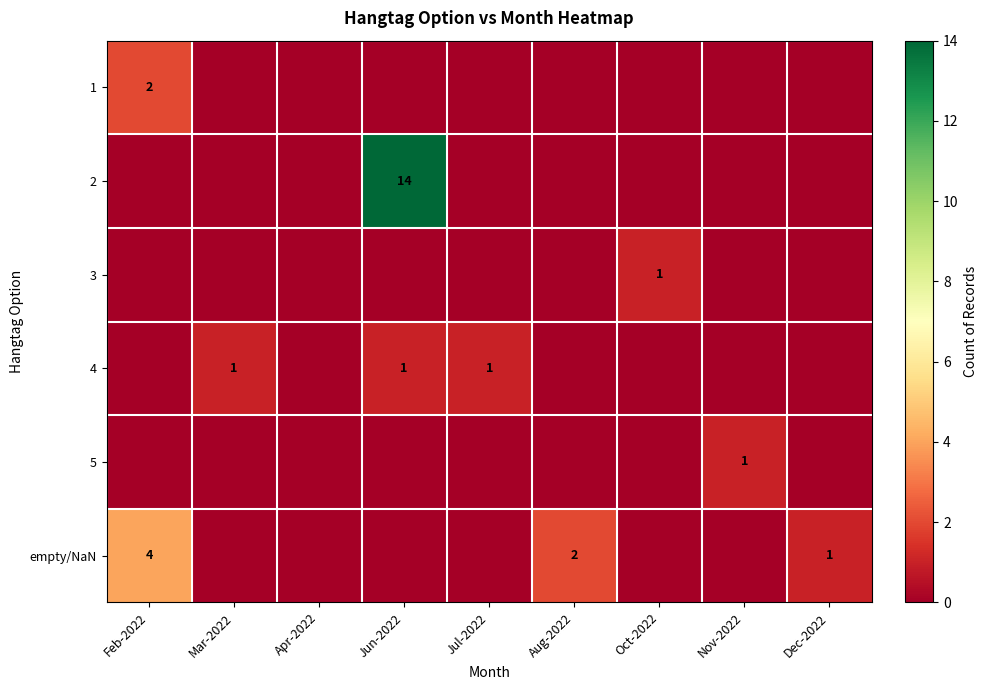

Which category has the lowest value in the 1 series?

Mar-2022